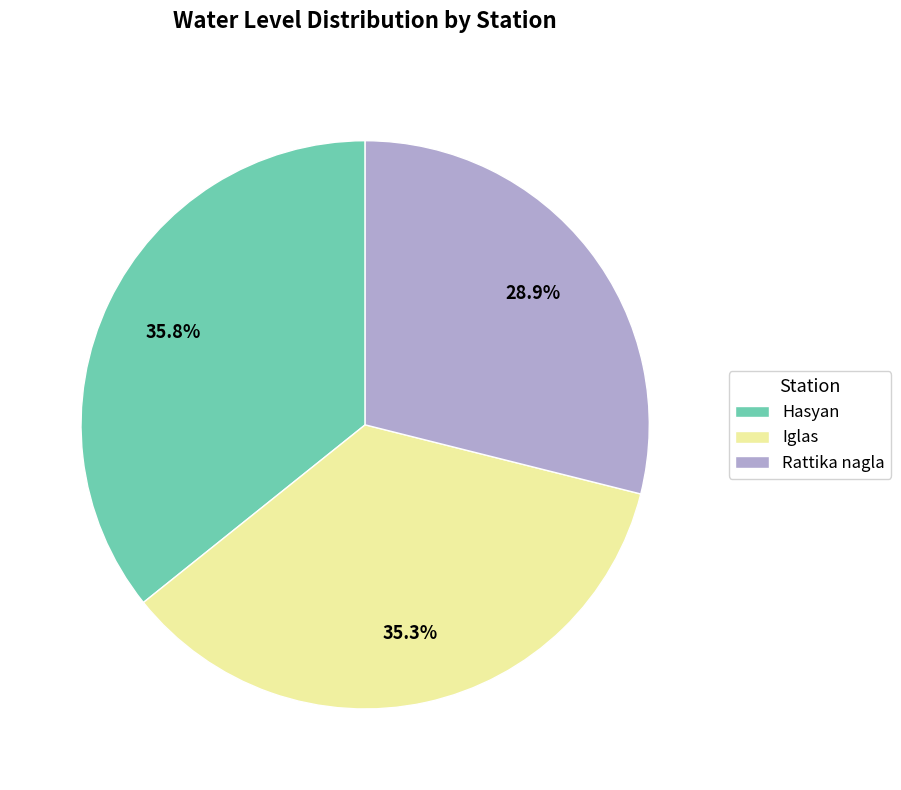

To the nearest percent, what is the average slice percentage?

33%